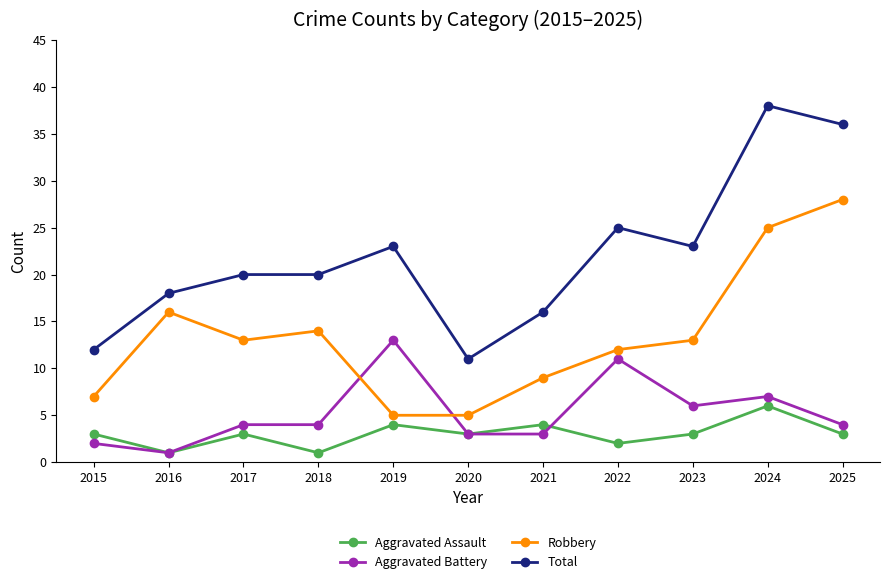

Reading right to left, what are all the values shown in this chart?

Aggravated Assault: 2025=3	2024=6	2023=3	2022=2	2021=4	2020=3	2019=4	2018=1	2017=3	2016=1	2015=3
Aggravated Battery: 2025=4	2024=7	2023=6	2022=11	2021=3	2020=3	2019=13	2018=4	2017=4	2016=1	2015=2
Robbery: 2025=28	2024=25	2023=13	2022=12	2021=9	2020=5	2019=5	2018=14	2017=13	2016=16	2015=7
Total: 2025=36	2024=38	2023=23	2022=25	2021=16	2020=11	2019=23	2018=20	2017=20	2016=18	2015=12